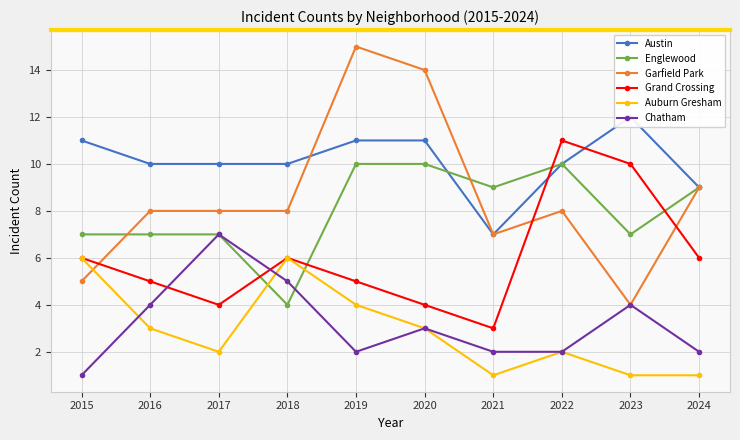

At which category does Auburn Gresham reach its first local peak?

2018